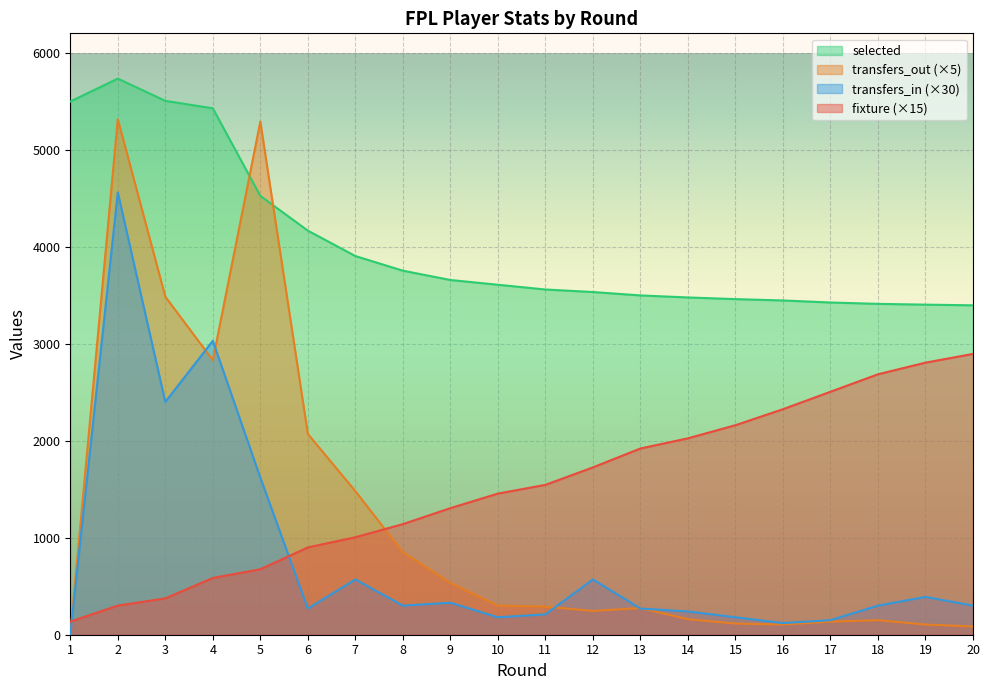

How many interior local peaks does the selected series have?

1